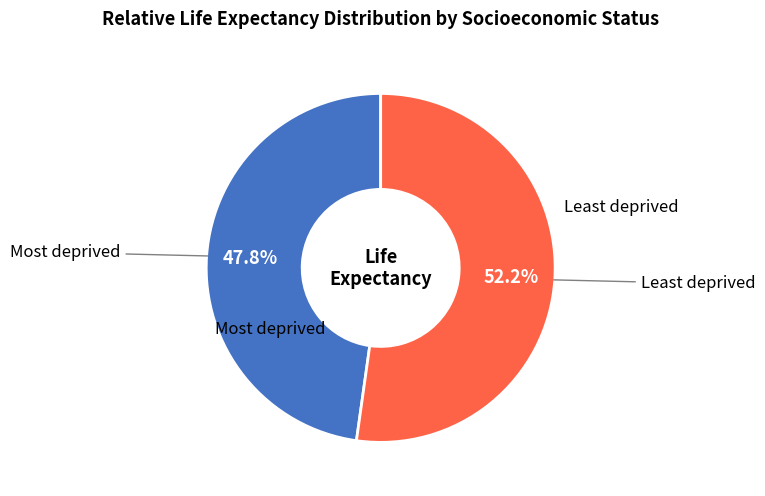

Which slice is the smallest?

Most deprived